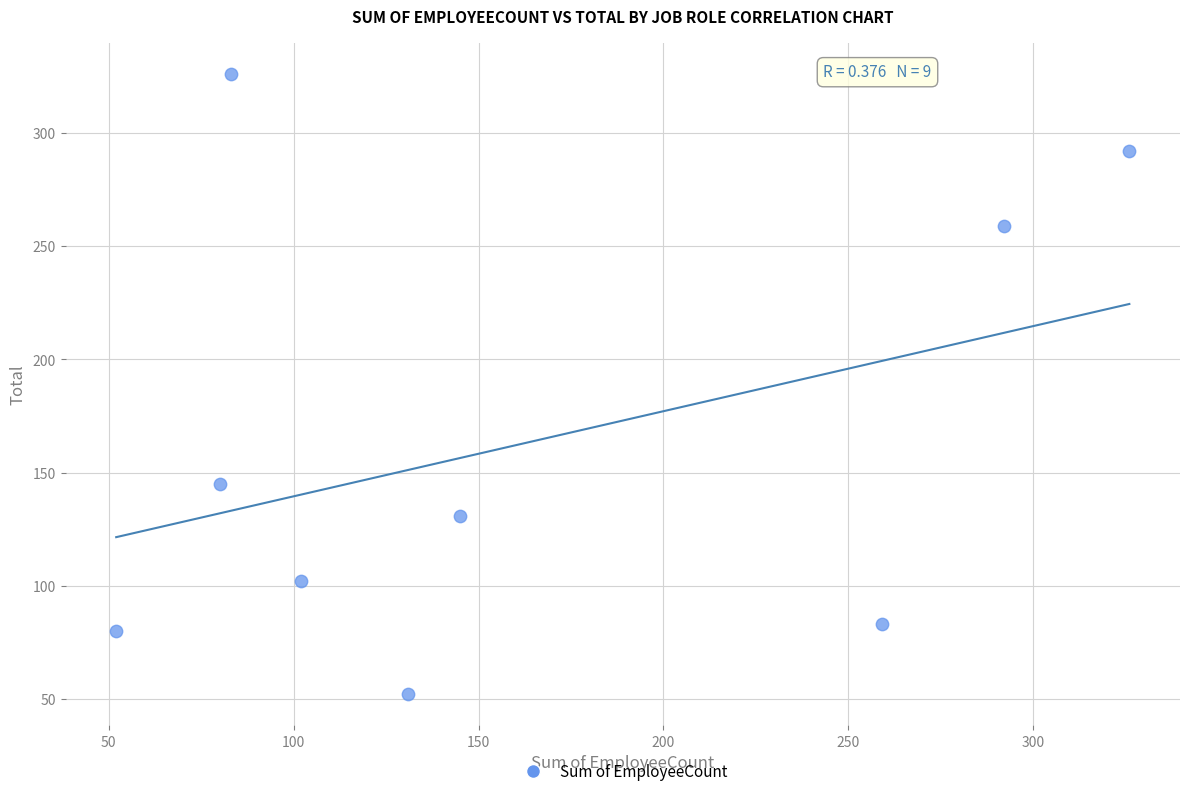

What is the average Y value?

163